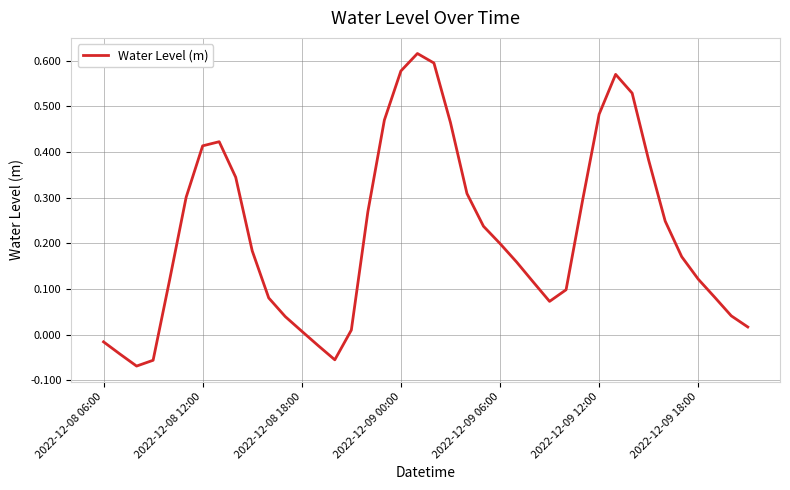

What is the difference between the maximum and minimum values?

0.7